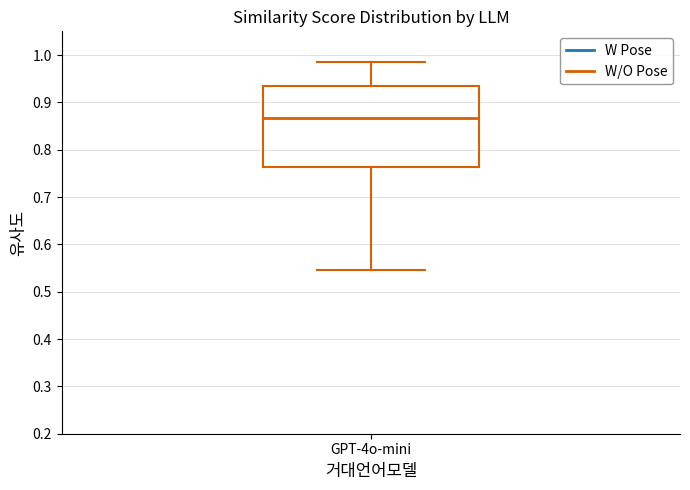

Transcribe this box plot: give where the median line is, the range the box spans, and where the two whiskers end, as read against the y-axis. The values are not printed on the chart, so give them approximately, as read against the axis.

median 0.87, box 0.76 to 0.93, whiskers 0.55 to 0.98